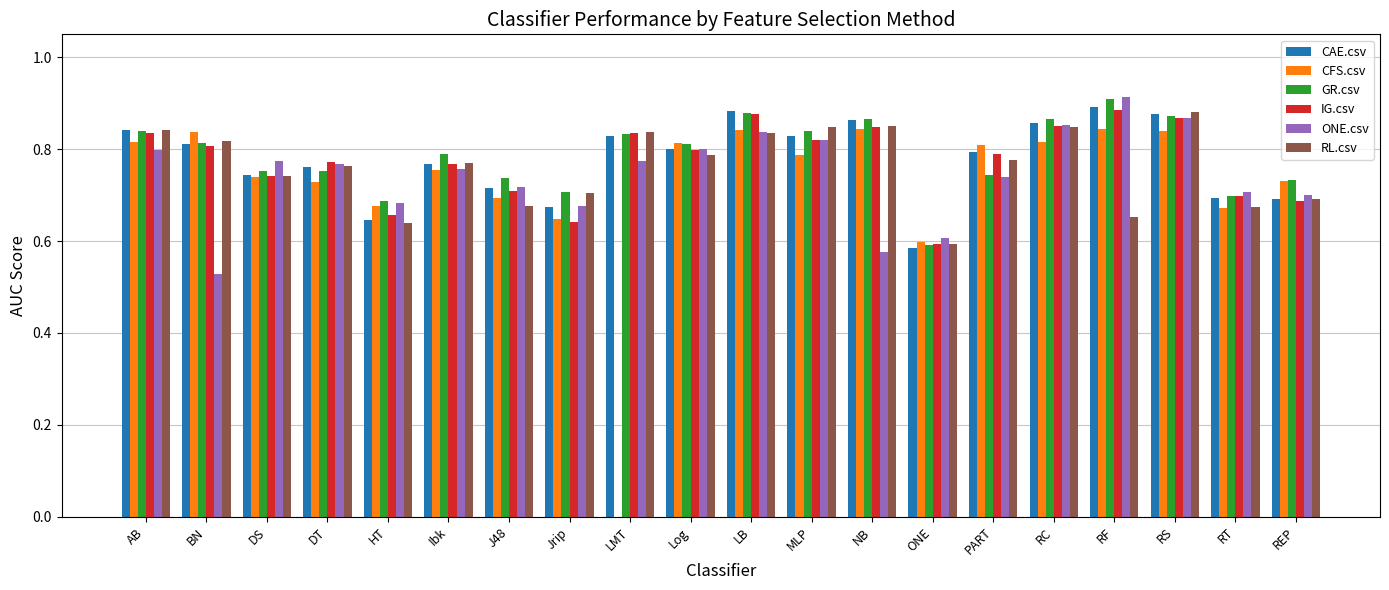

How many CAE.csv values are between 0 and 1?

20